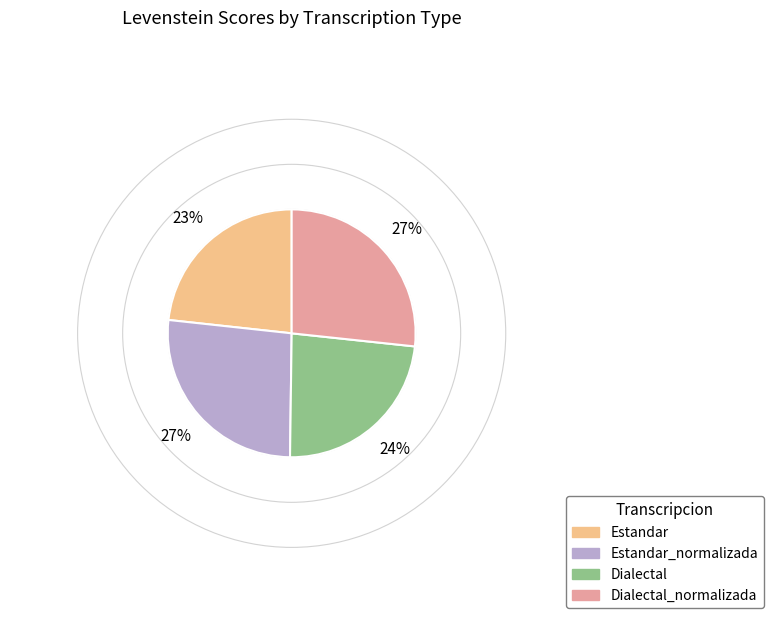

Approximately how many times larger is the value at Estandar compared to Dialectal_normalizada?

0.9